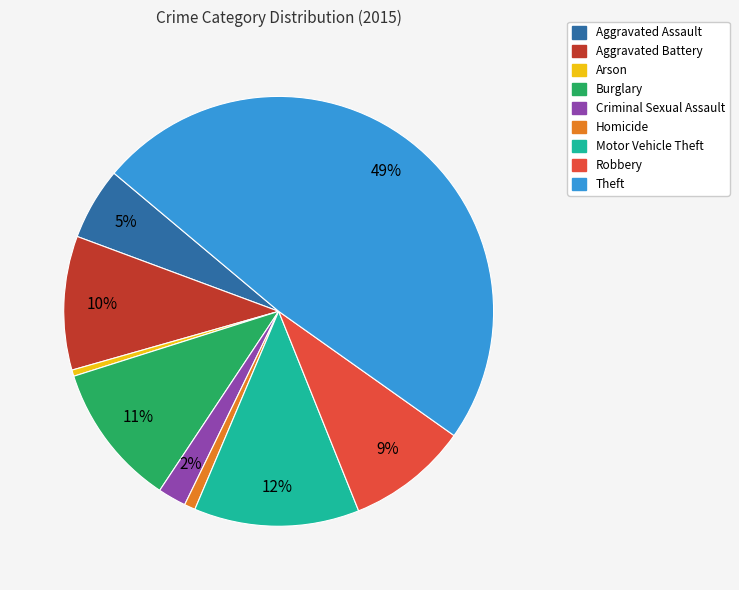

To the nearest percent, what is the average slice percentage?

11%